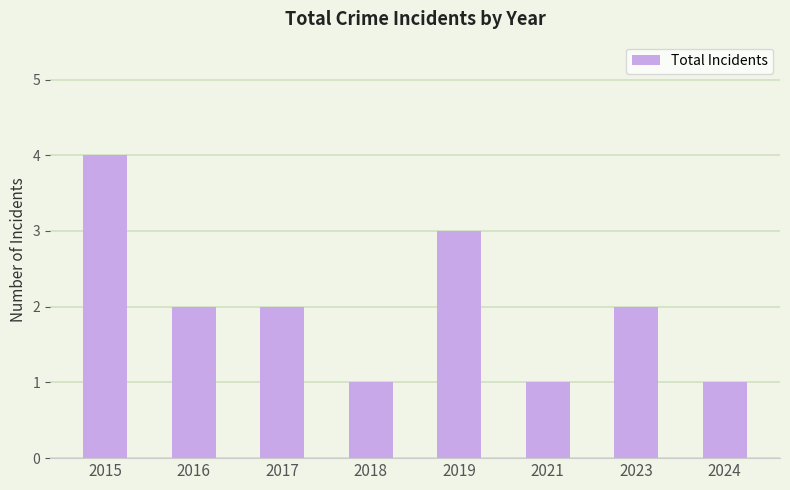

Read the value at 2017.

2